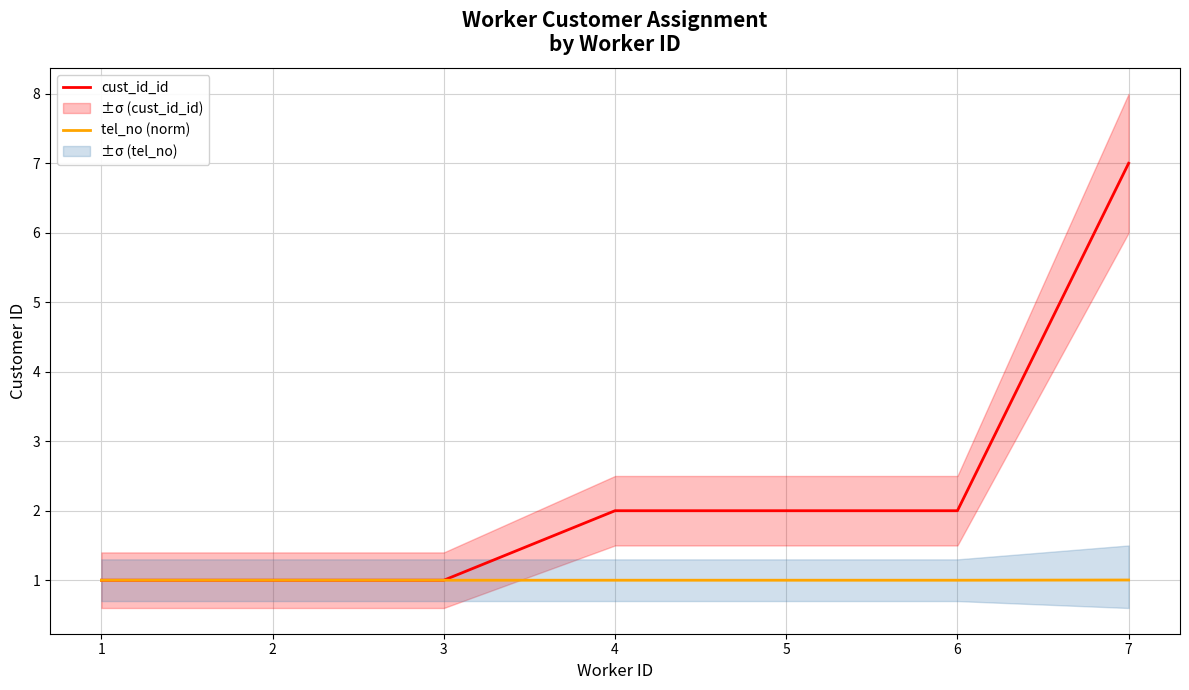

True or false: worker_tel_no (norm) and cust_id_id intersect in this chart.

False